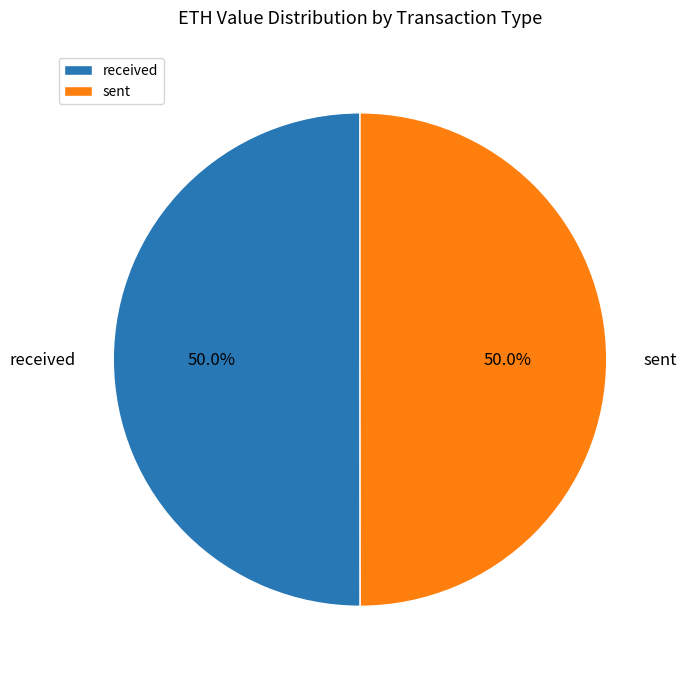

Approximately how many times larger is the value at received compared to sent?

1.0